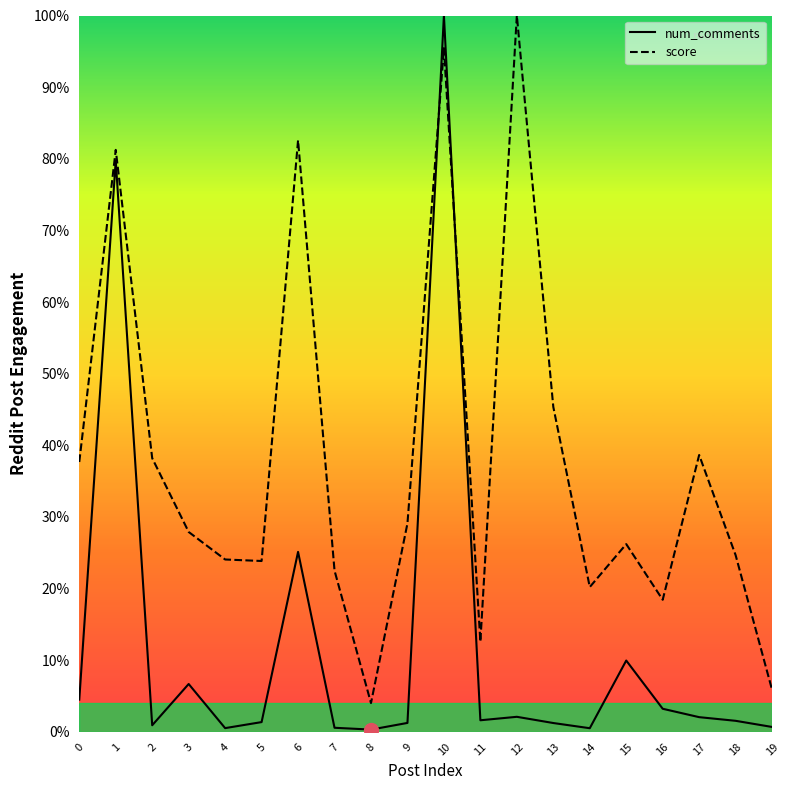

True or false: score has a value of 6.5 at 15.

False